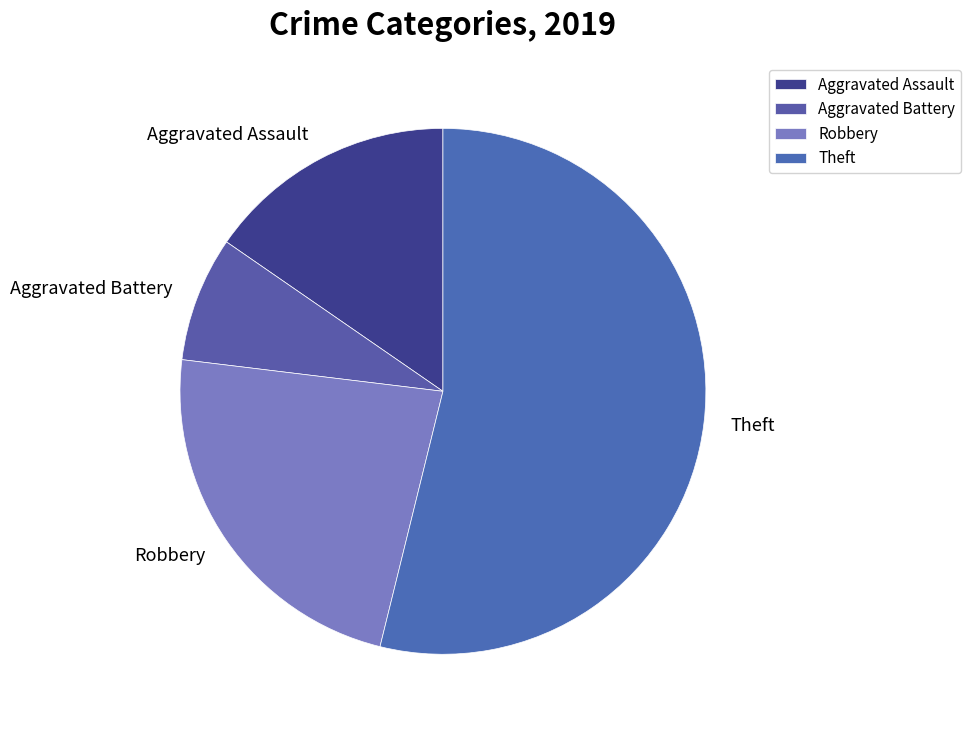

Is it true that Robbery is 23% of the pie?

True